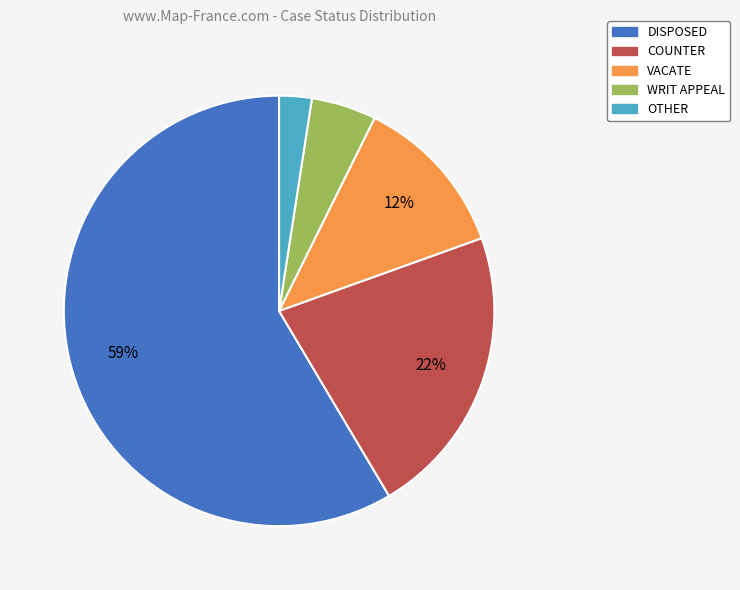

Is there any slice that represents more than half of the pie?

Yes